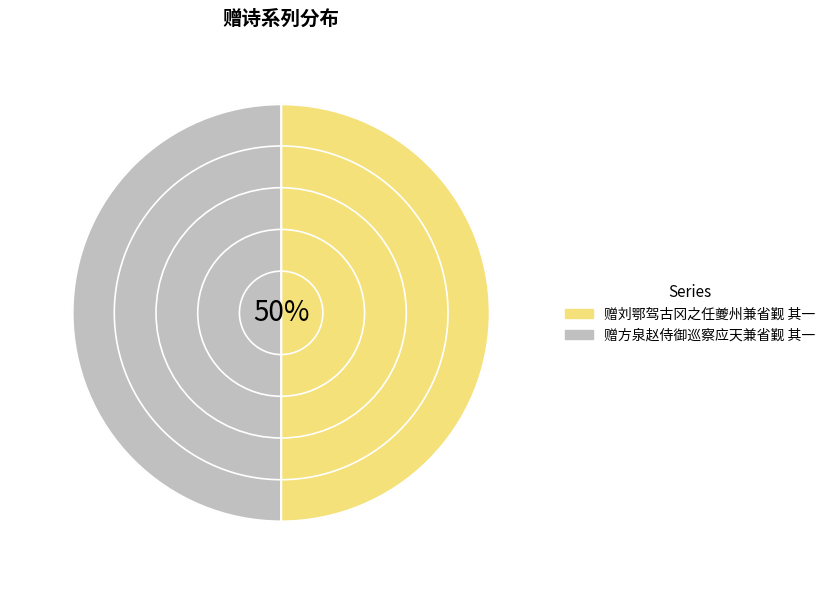

To the nearest percent, what percentage of the pie is 赠刘鄂驾古冈之任夔州兼省觐 其一?

50%